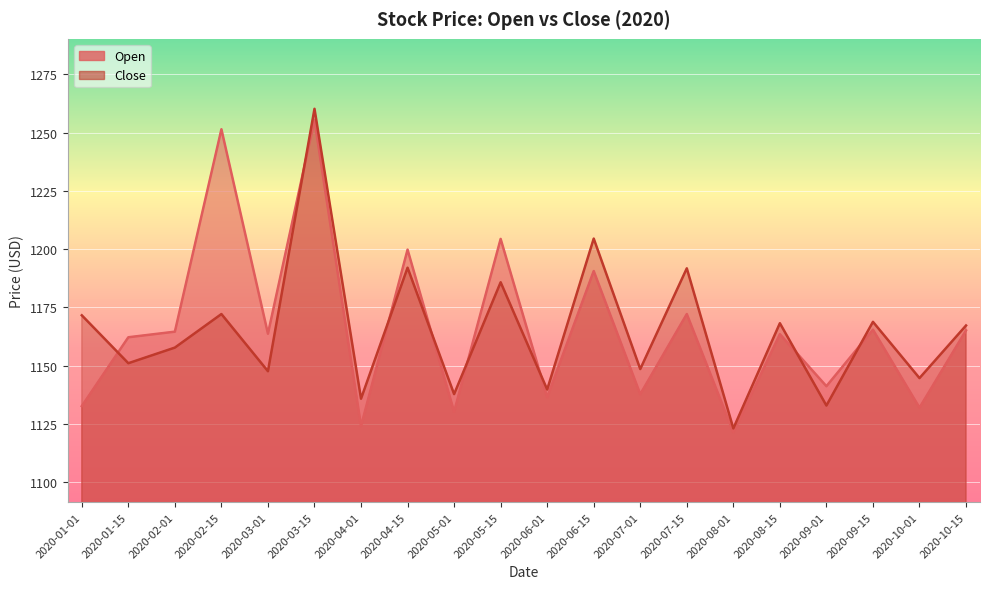

At which label is Close closest to 1191?

2020-07-15